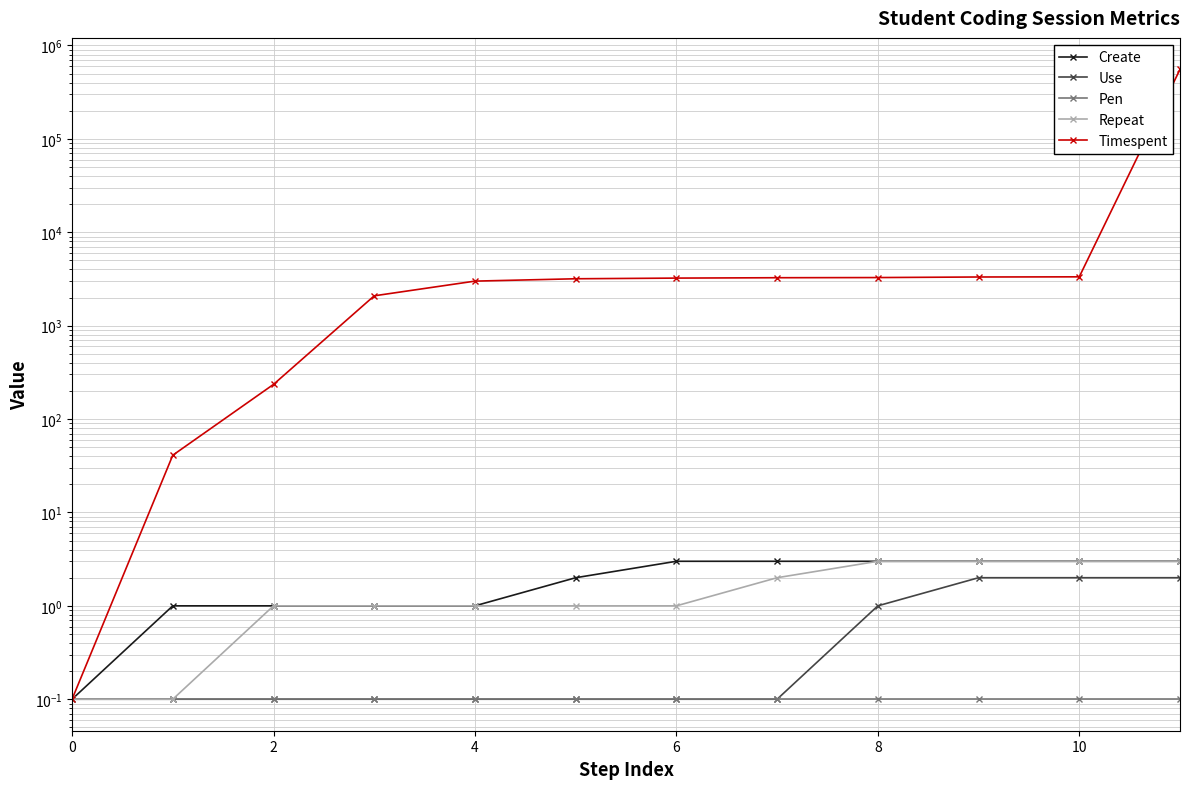

Reading left to right, list all the values displayed in this chart.

Create: 0.1	1.0	1.0	1.0	1.0	2.0	3.0	3.0	3.0	3.0	3.0	3.0
Use: 0.1	0.1	0.1	0.1	0.1	0.1	0.1	0.1	1.0	2.0	2.0	2.0
Pen: 0.1	0.1	0.1	0.1	0.1	0.1	0.1	0.1	0.1	0.1	0.1	0.1
Repeat: 0.1	0.1	1.0	1.0	1.0	1.0	1.0	2.0	3.0	3.0	3.0	3.0
Timespent: 0.1	41.0	235.0	2087.0	2999.0	3178.0	3231.0	3261.0	3274.0	3320.0	3333.0	554825.0